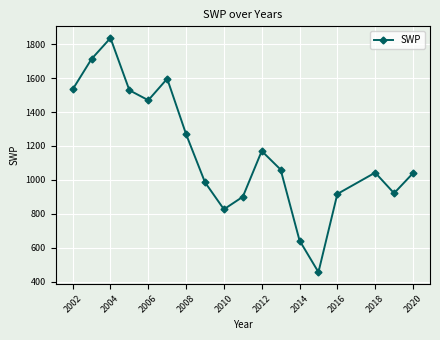

How many values exceed 1060?

9